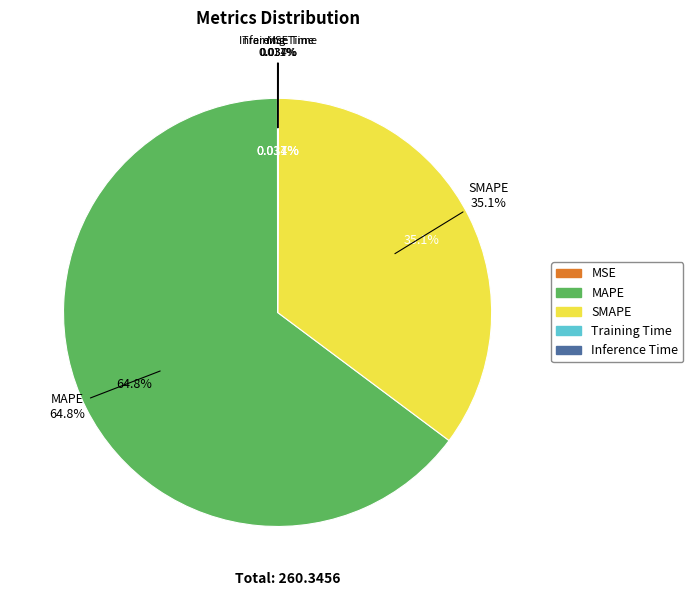

Does any single category account for the majority?

Yes